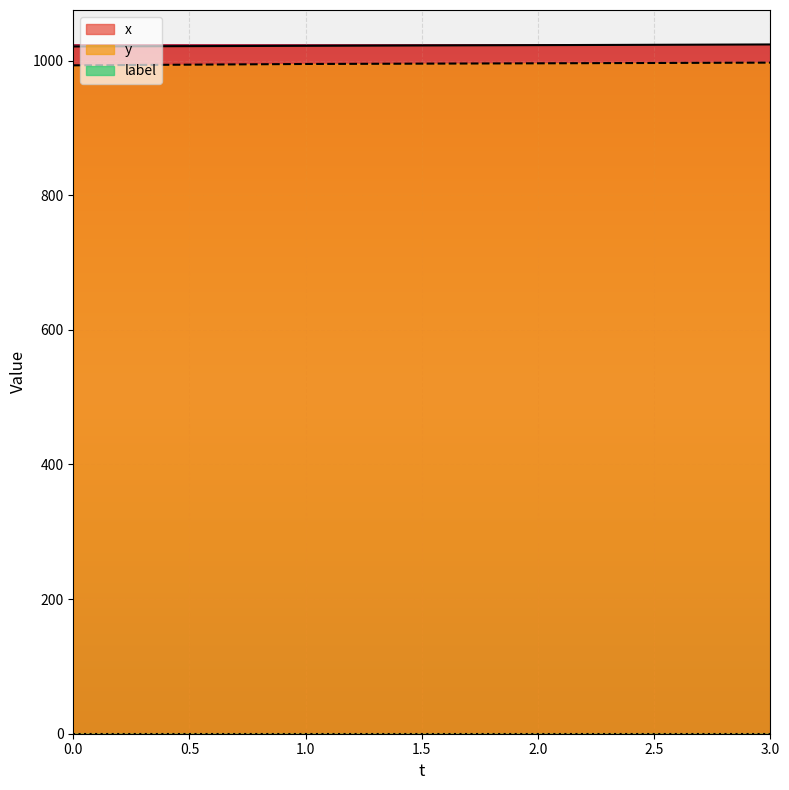

What is the lowest value of the y series?

993